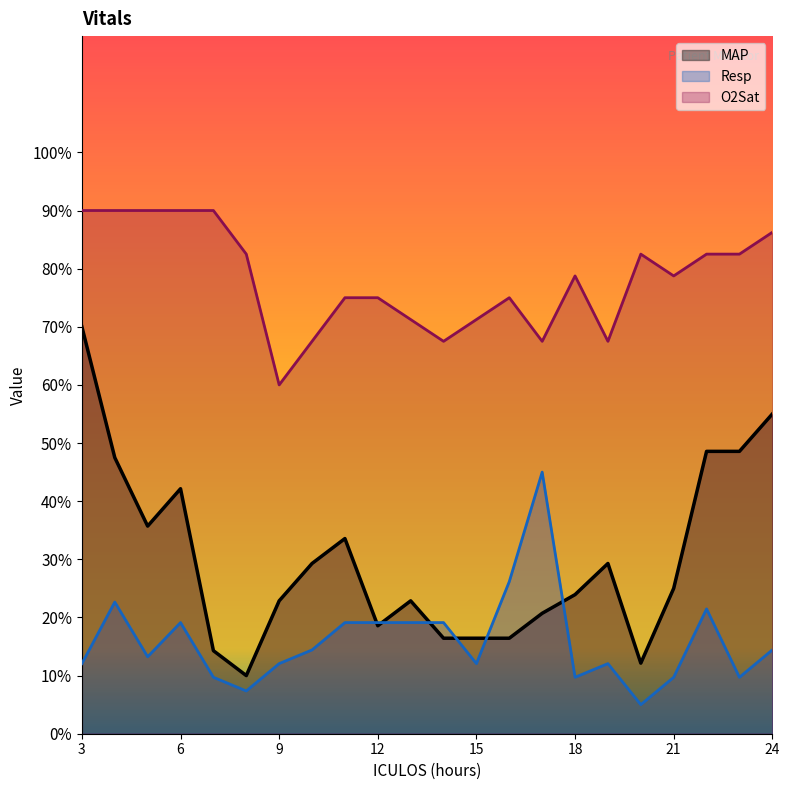

How many distinct data groups are displayed?

3